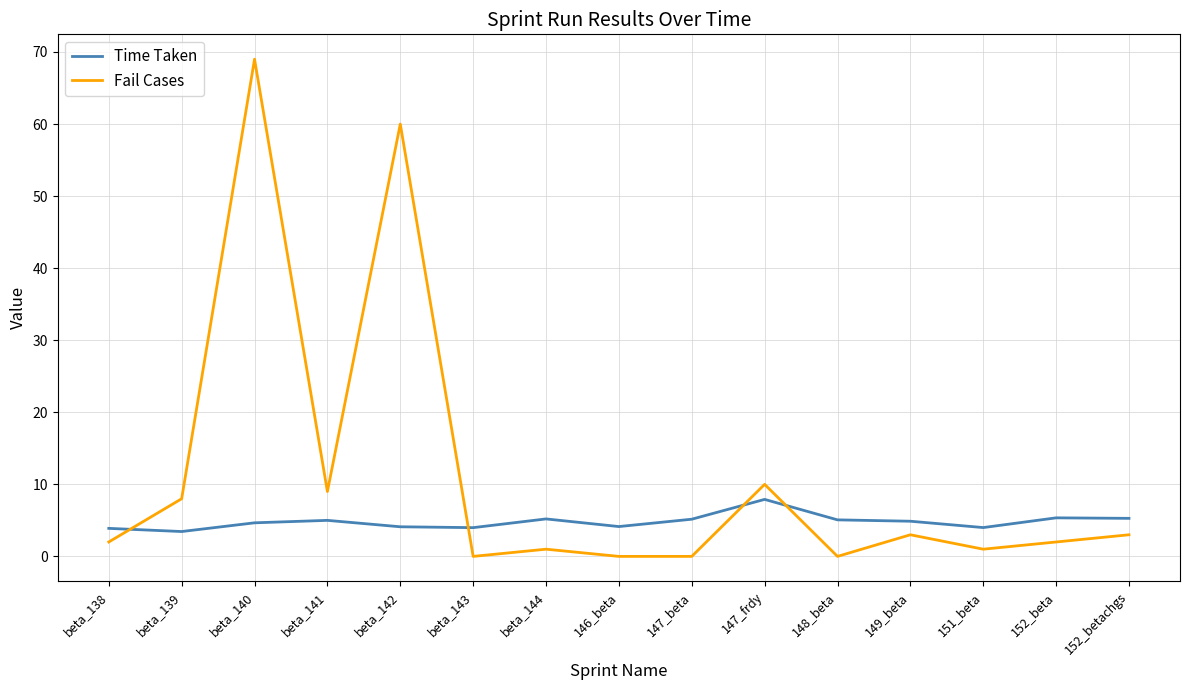

Which category has the highest value across all series?

beta_140